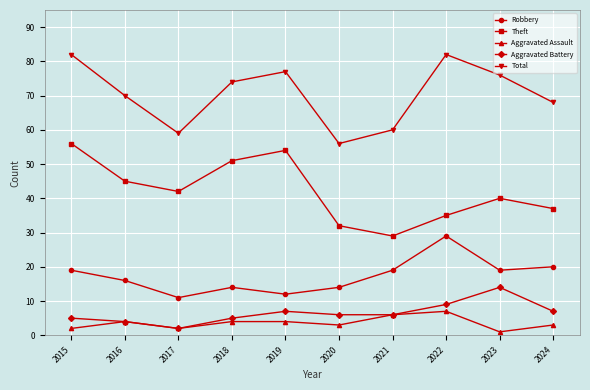

True or false: Robbery and Aggravated Battery cross at least once.

False